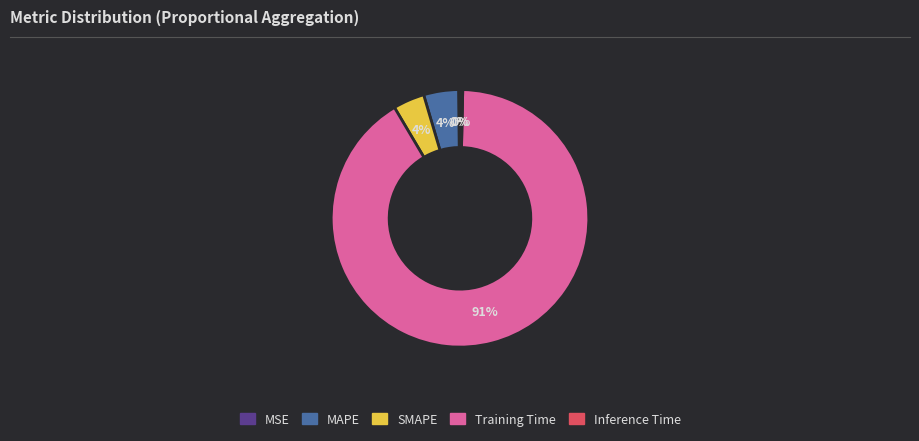

To the nearest percent, what percentage of the pie is MAPE?

4%